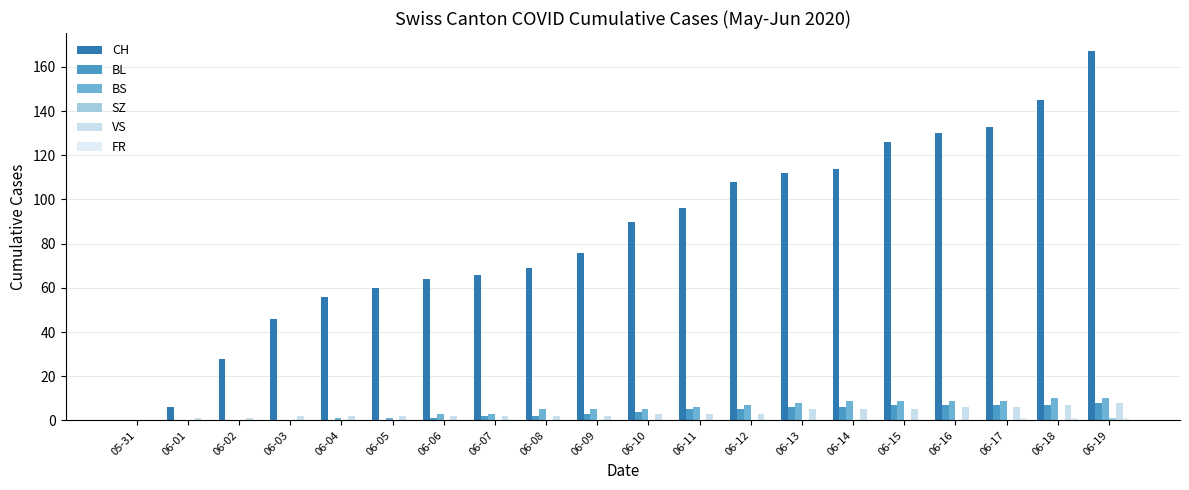

How many data points does each series have?

20